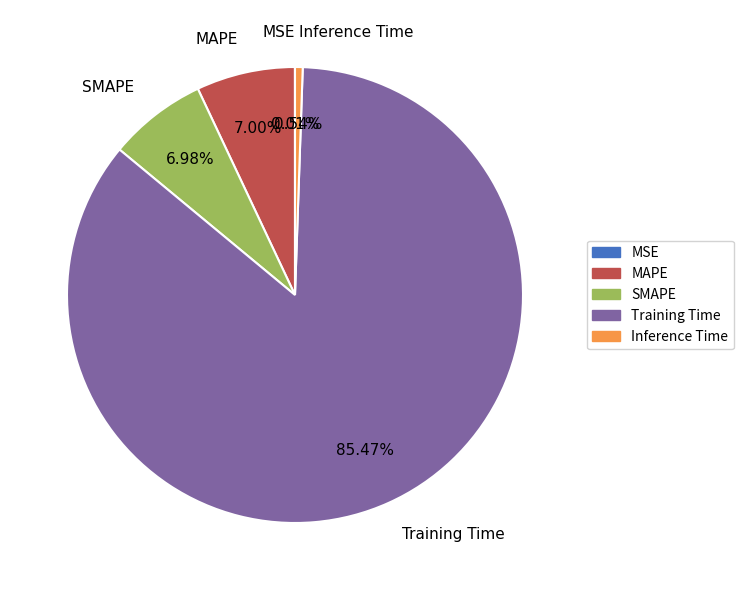

Is it true that SMAPE is 15% of the pie?

False